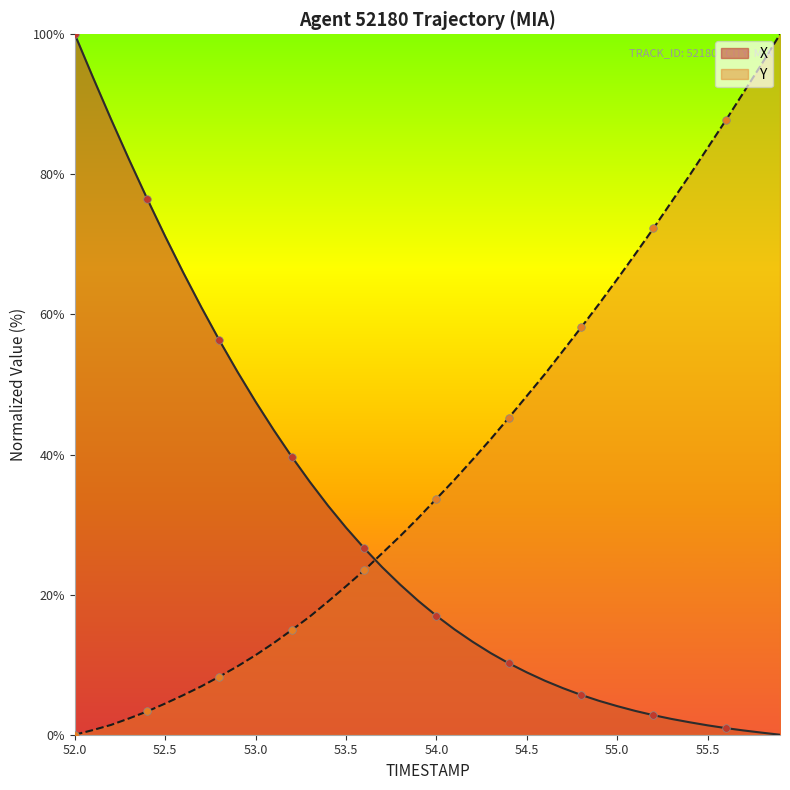

What are all the series names shown in the legend?

X, Y